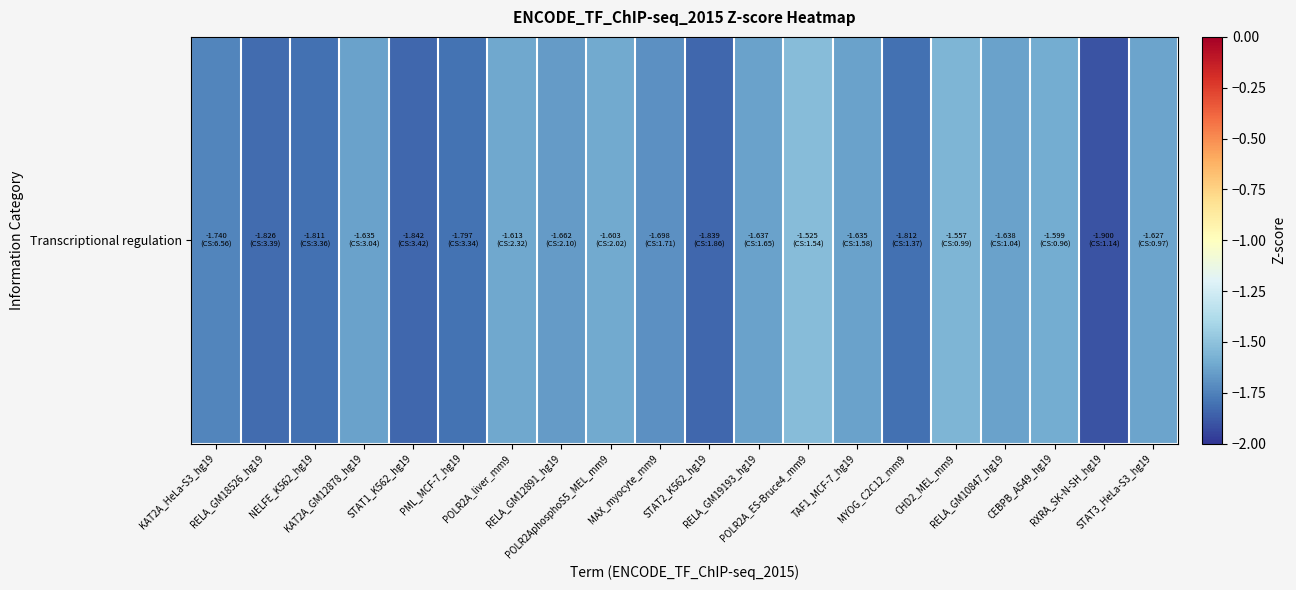

True or false: the data shows -3.0 at RXRA_SK-N-SH_hg19.

False